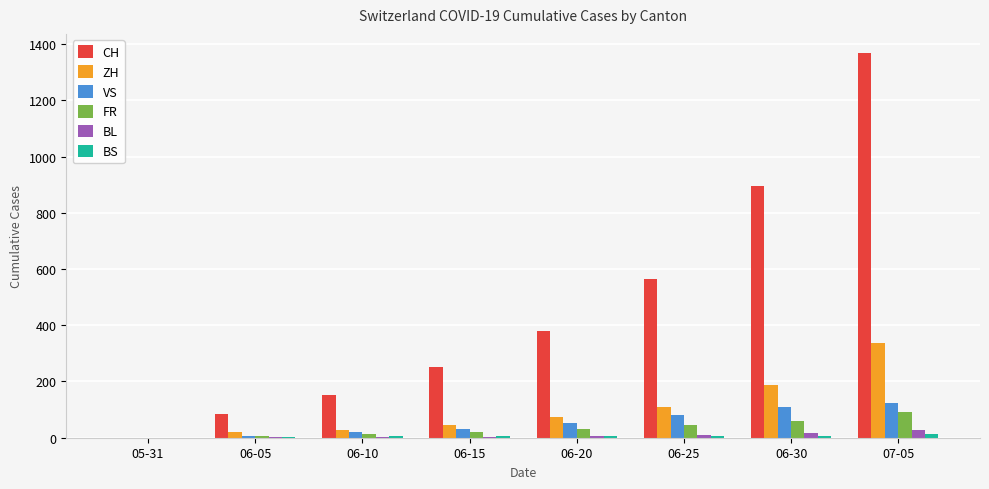

Count the number of categories in the chart.

8